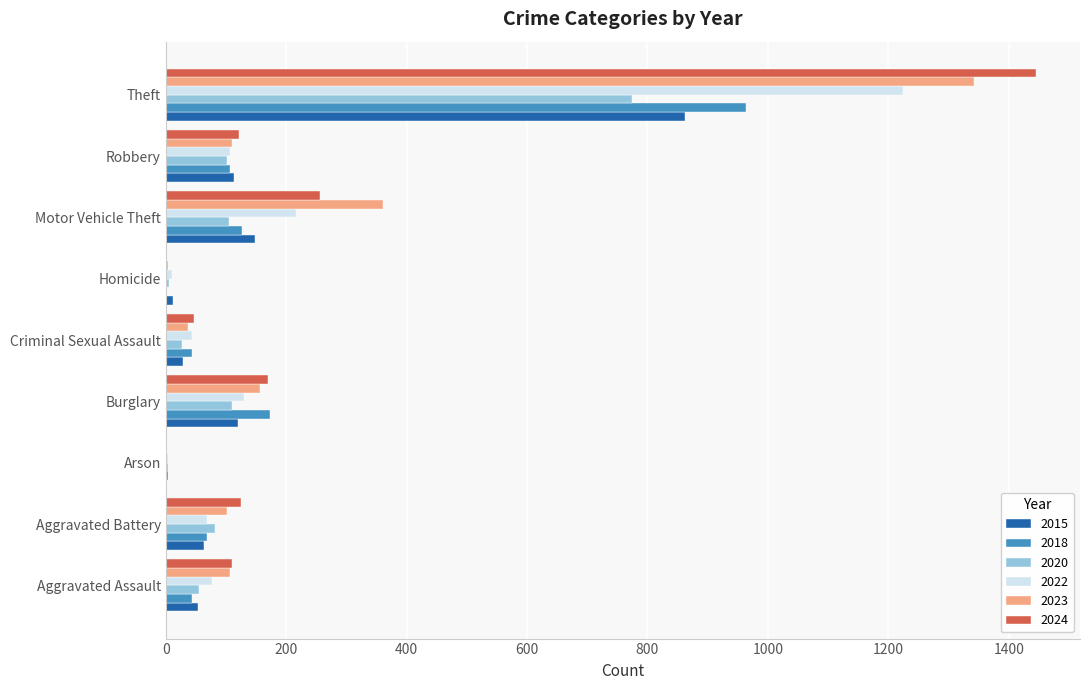

The value of 2023 at Burglary is 156. True or false?

True